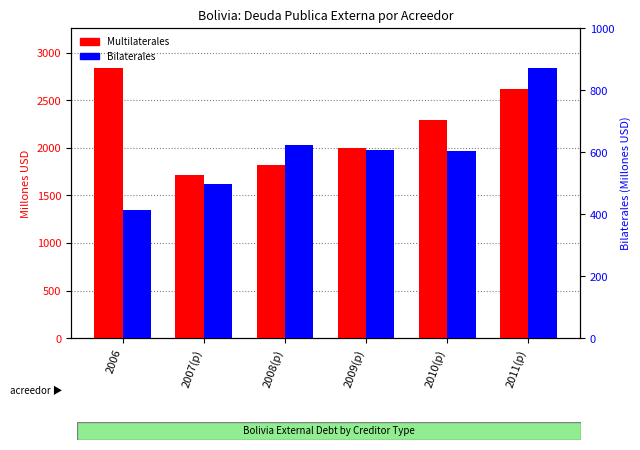

The Bilaterales series shows 253.6 at 2010(p). True or false?

False